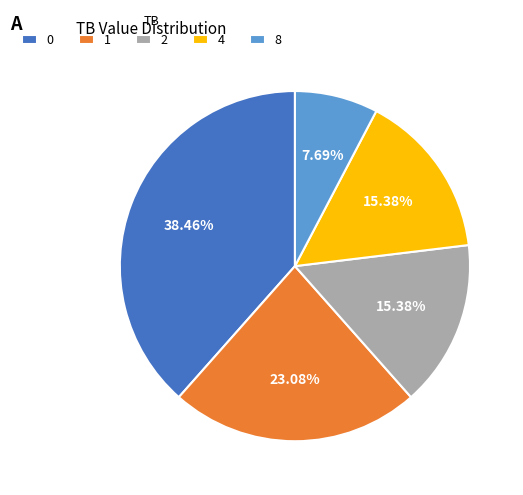

True or false: 4 accounts for 24% of the total.

False